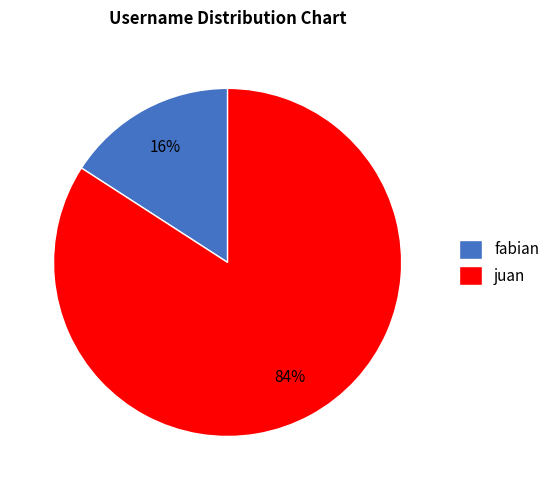

Which has a higher value, fabian or juan?

juan